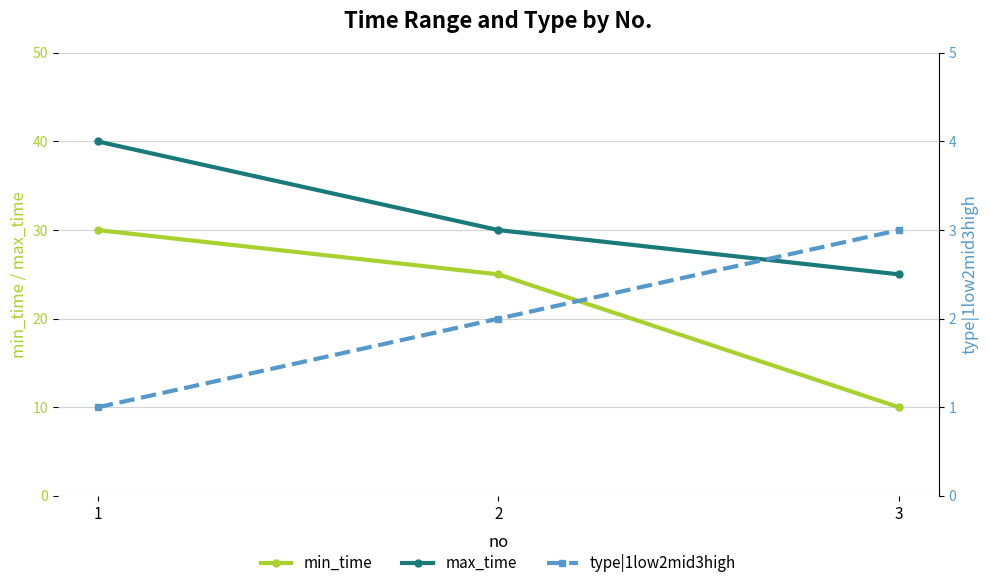

Reading right to left, extract all data points from this chart.

min_time: 3=10	2=25	1=30
max_time: 3=25	2=30	1=40
type|1low2mid3high: 3=3	2=2	1=1